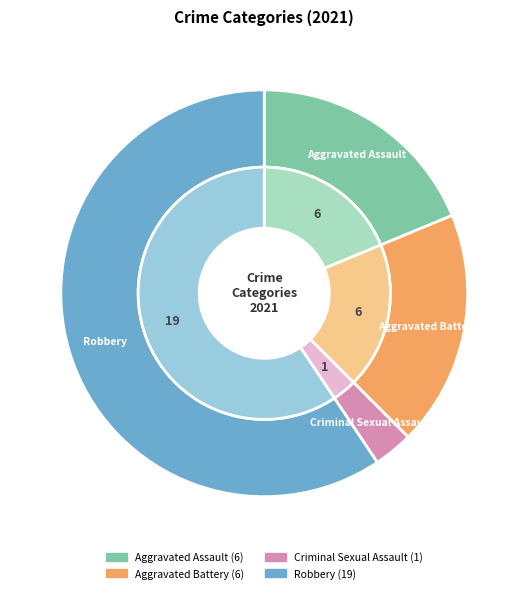

Combined, do Criminal Sexual Assault and Aggravated Battery account for over 50%?

No